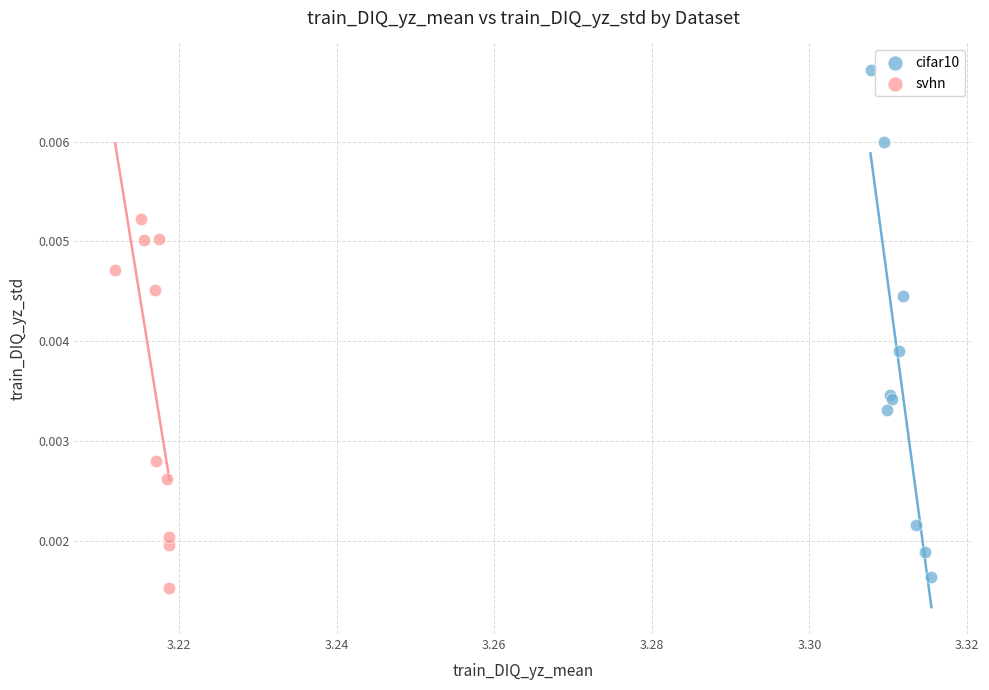

Which series has the largest Y range (max minus min)?

cifar10